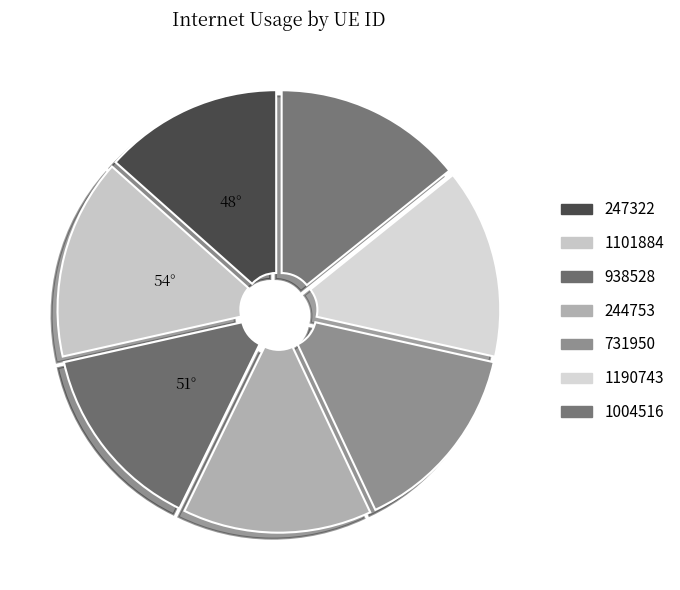

Is it true that 1101884 is 15% of the pie?

True